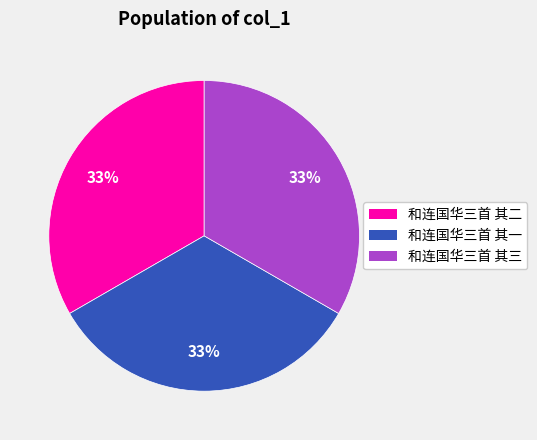

Is 和连国华三首 其二 the majority of the pie?

No